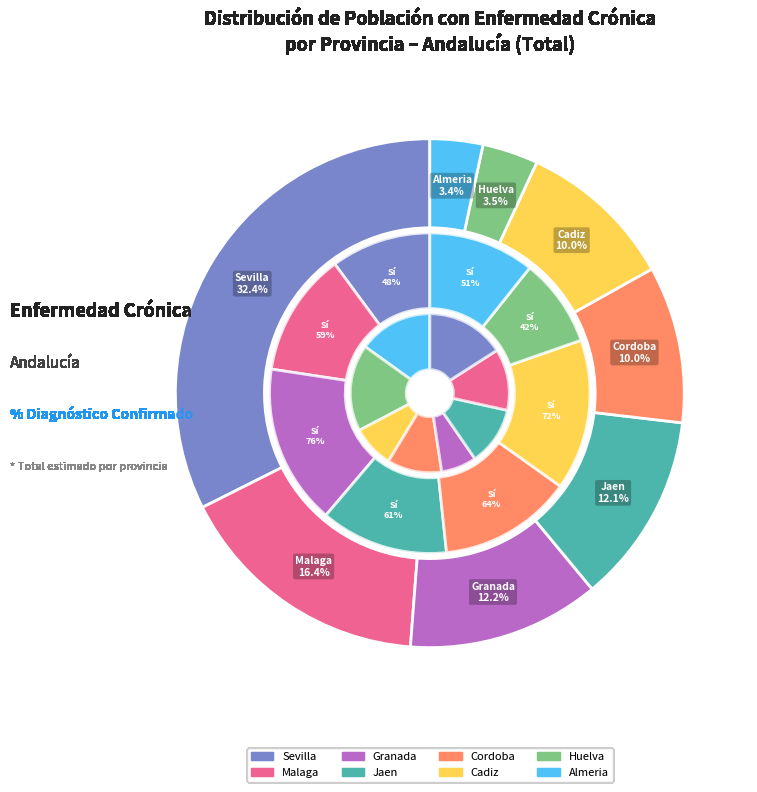

Which category has the smallest portion of the pie?

Almeria